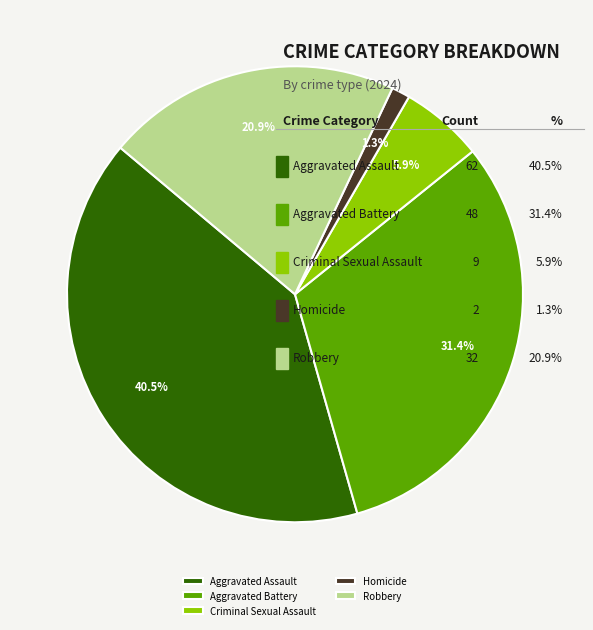

Do Aggravated Assault and Robbery together represent more than half of the pie?

Yes